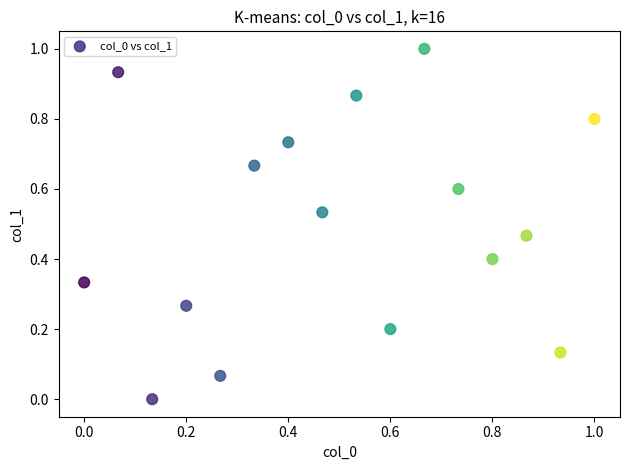

What is the range of Y values (max minus min)?

1.0